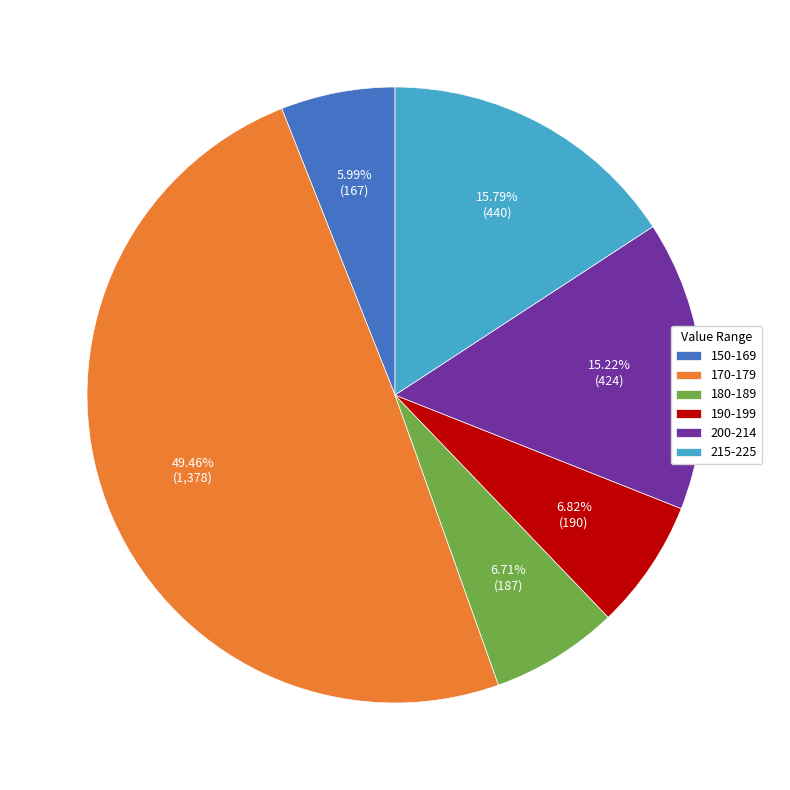

Combined, do 200-214 and 190-199 account for over 50%?

No